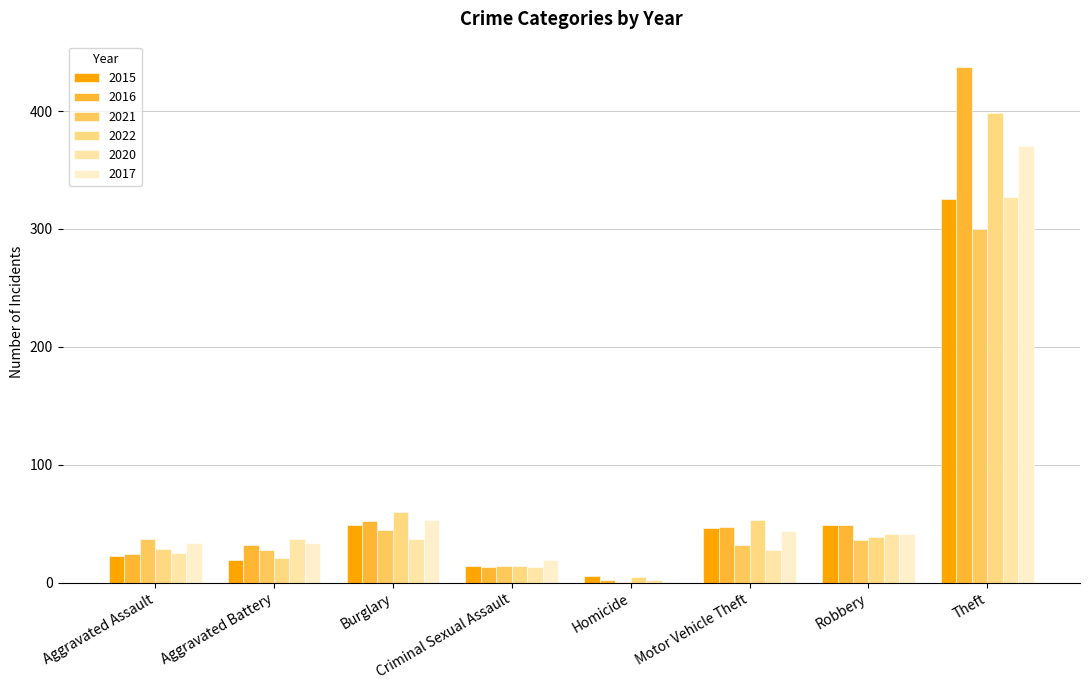

How many categories are shown in the chart?

8